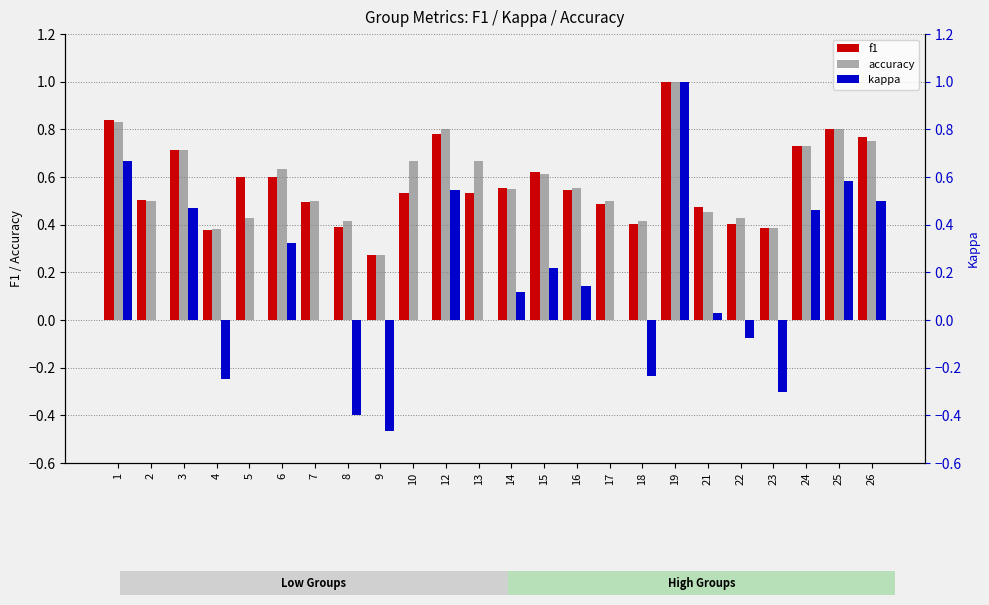

What is the difference between the maximum and minimum values in the accuracy series?

0.7